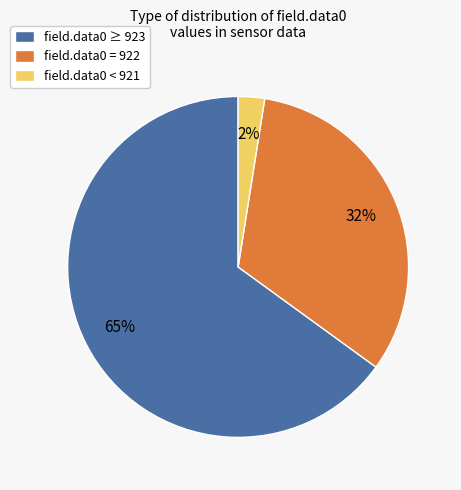

How many slices are in this pie chart?

3